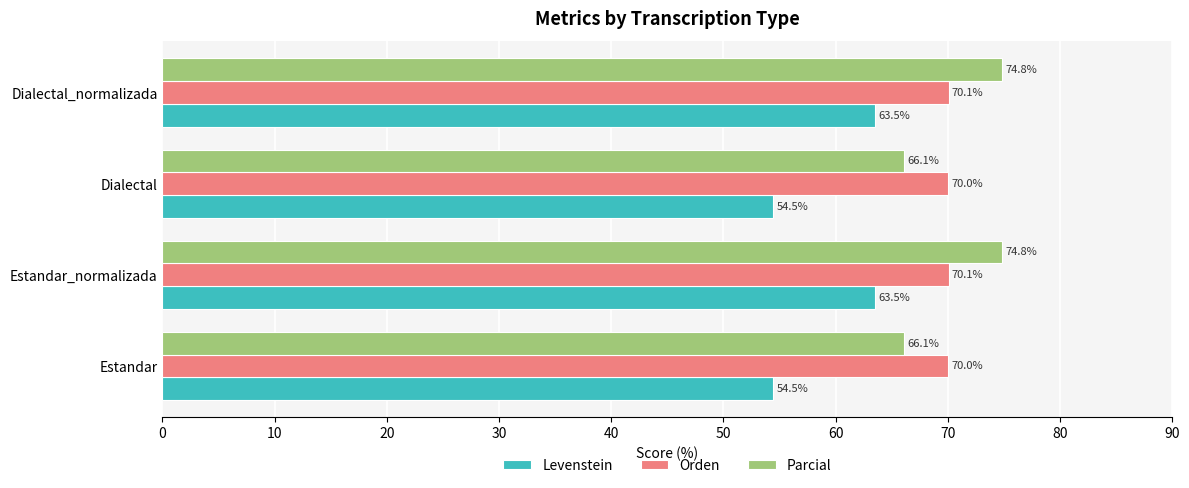

Which series has the widest spread of values?

Levenstein